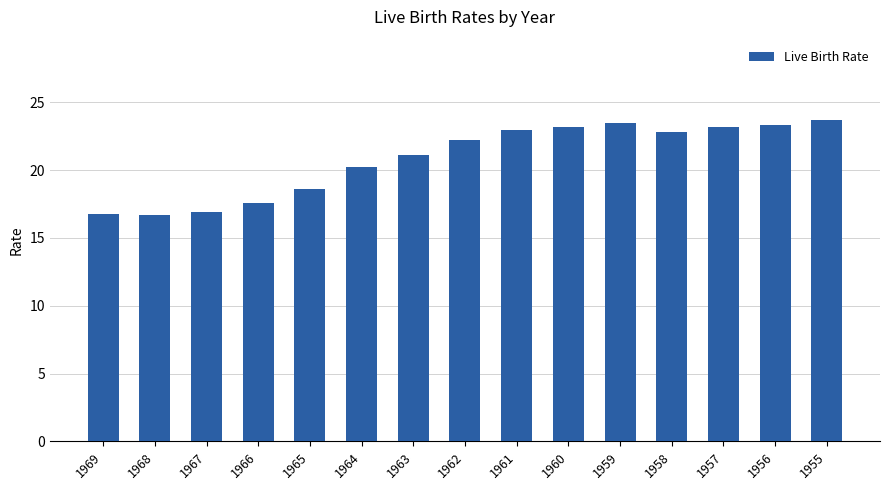

What is the value of the 11th bar from the left?

23.5